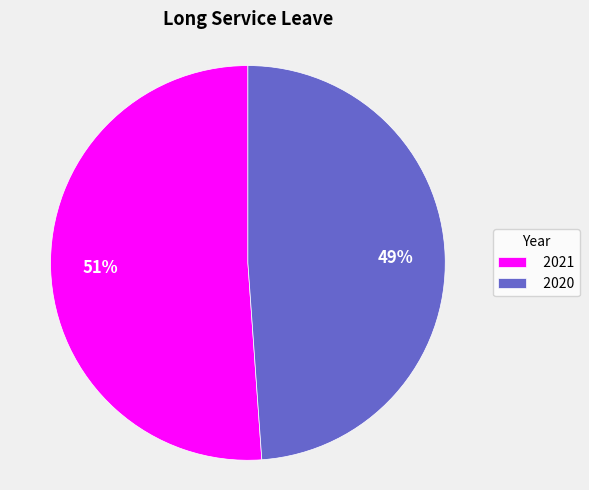

Is there a majority slice in this chart?

Yes